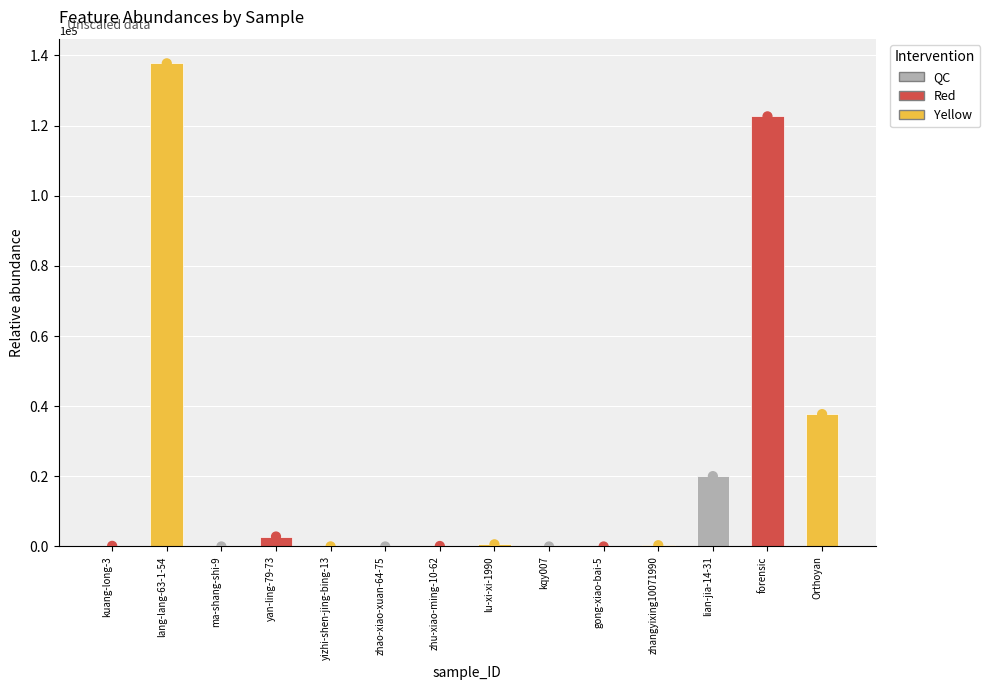

What is the change in value from ma-shang-shi-9 to forensic?

+122618